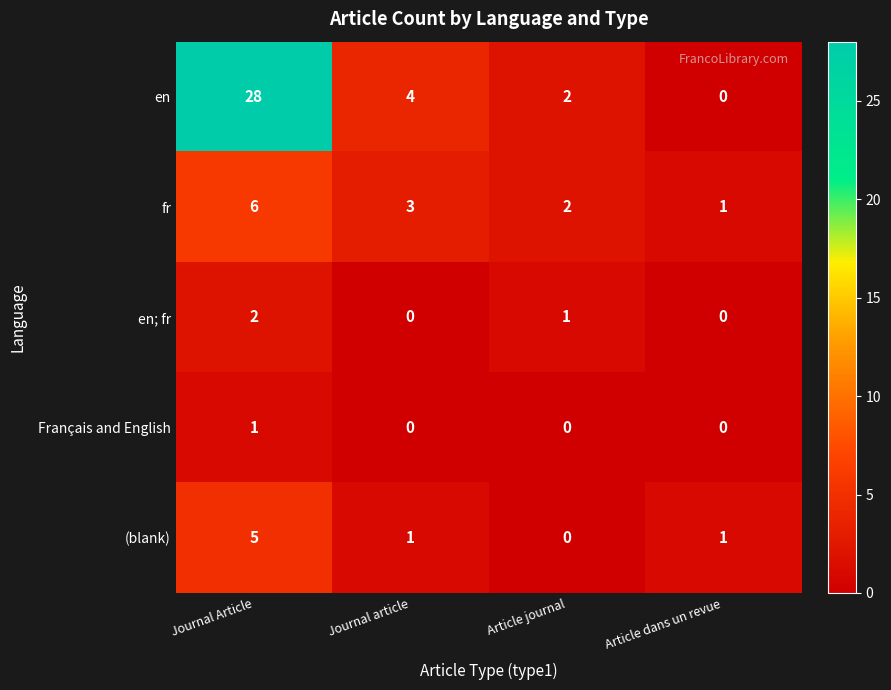

Which series has the largest range (max minus min)?

en